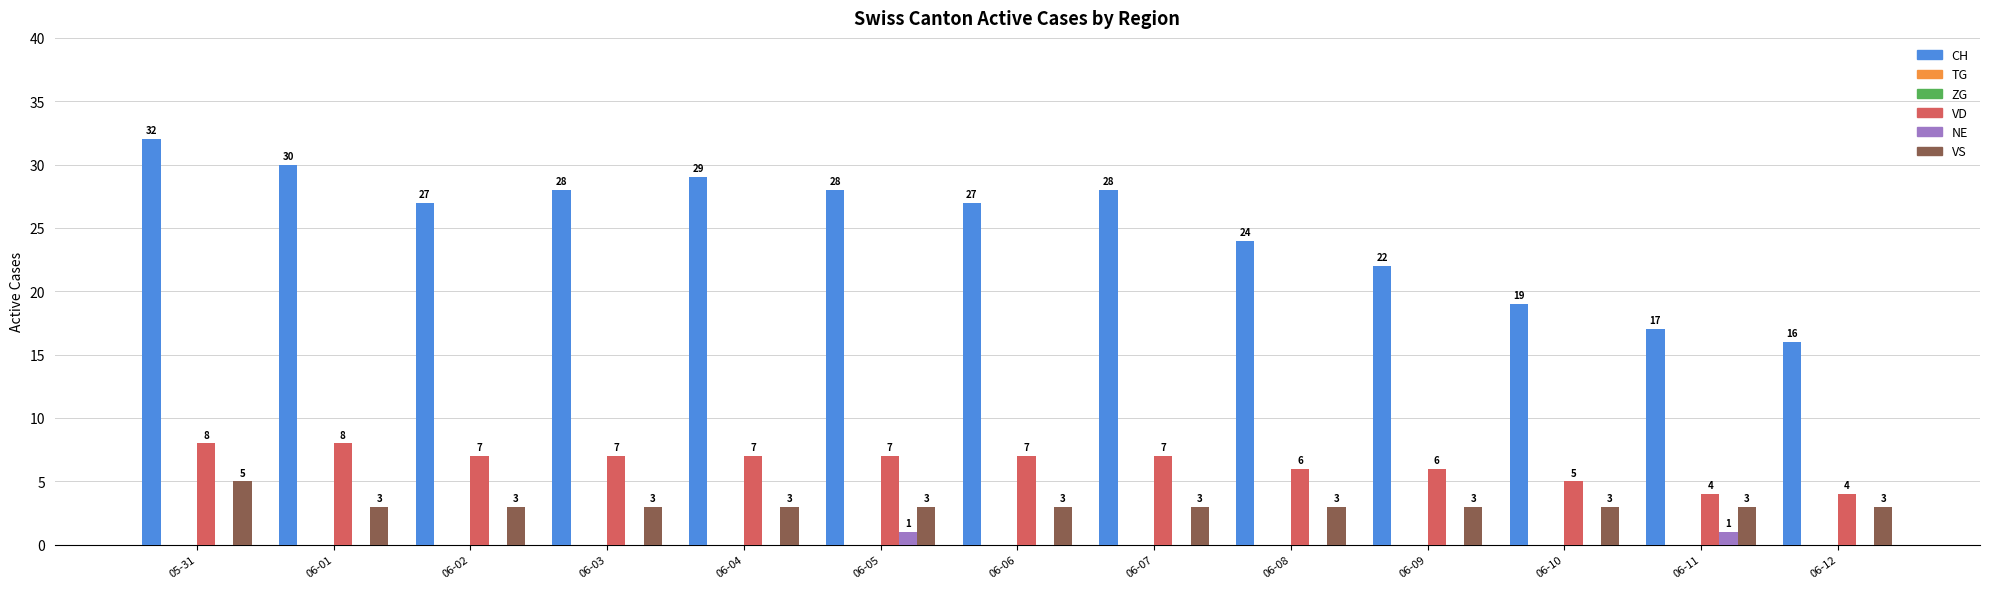

How many bars are there in each group?

6